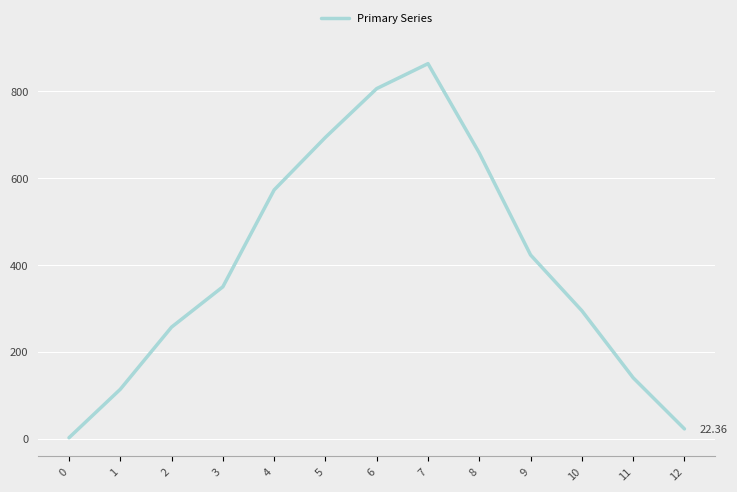

Rank the categories by value from lowest to highest.

0, 12, 1, 11, 2, 10, 3, 9, 4, 8, 5, 6, 7